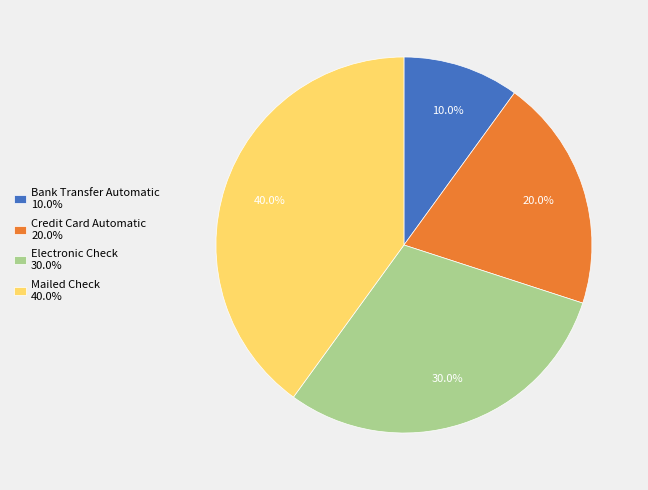

To the nearest percent, what portion does Mailed Check represent?

40%